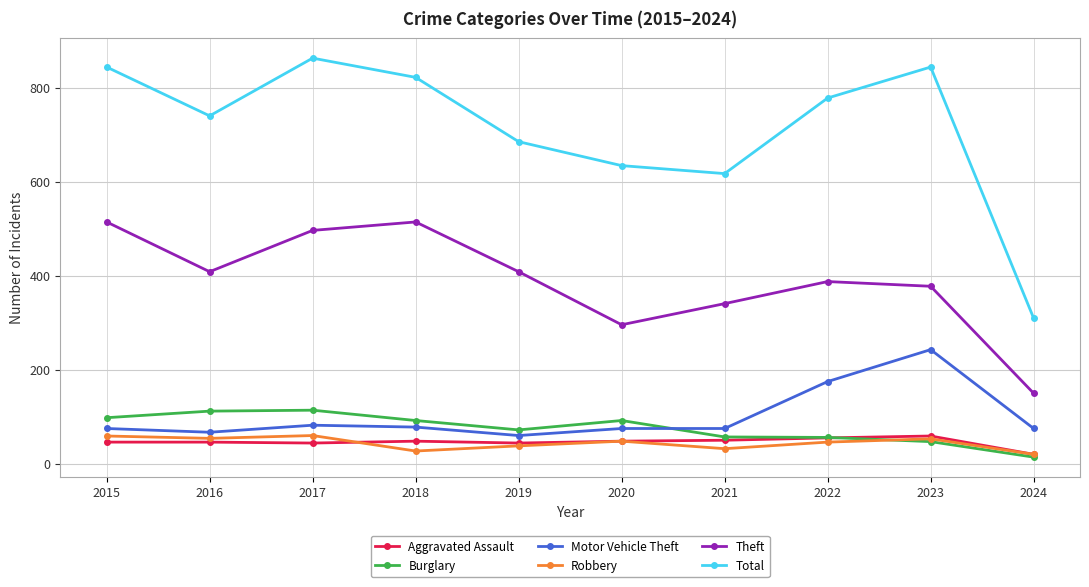

True or false: Motor Vehicle Theft has more than 0 interior local peaks.

True